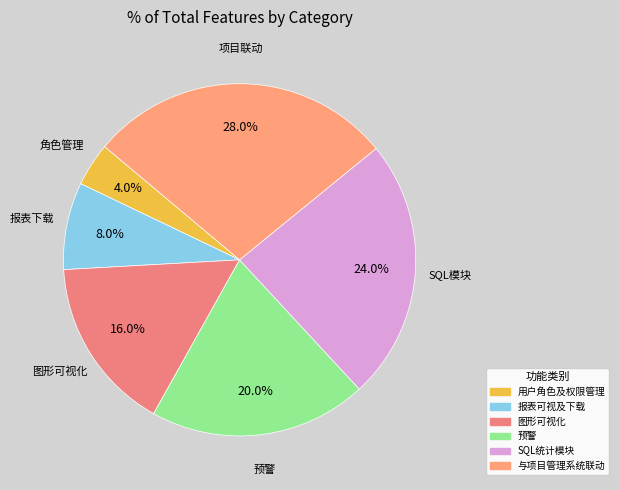

To the nearest percent, what portion does 图形可视化 represent?

16%